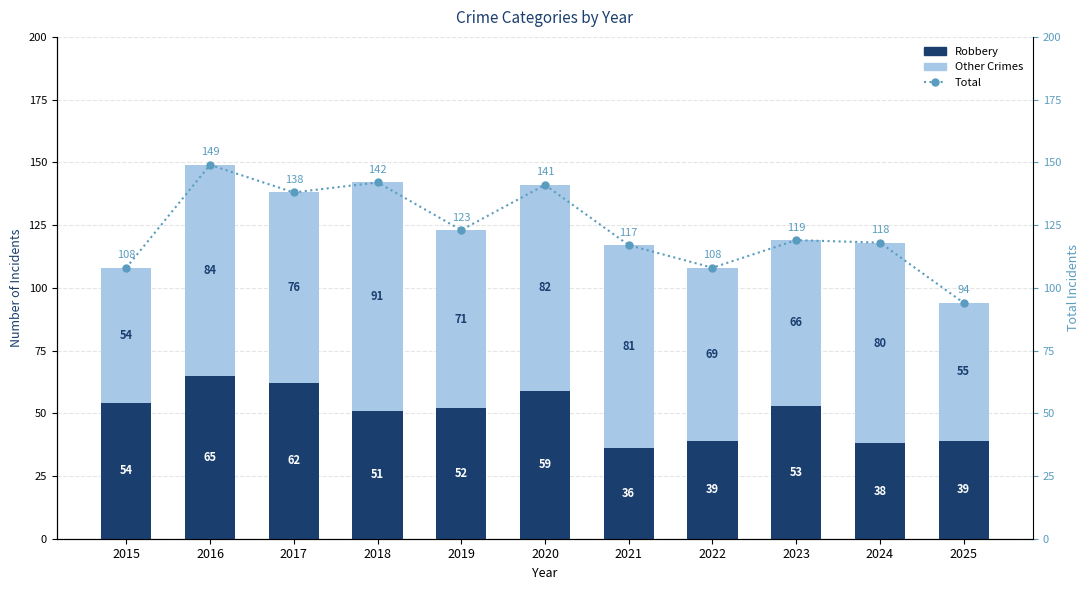

How many values in the Other Crimes series exceed 76?

5